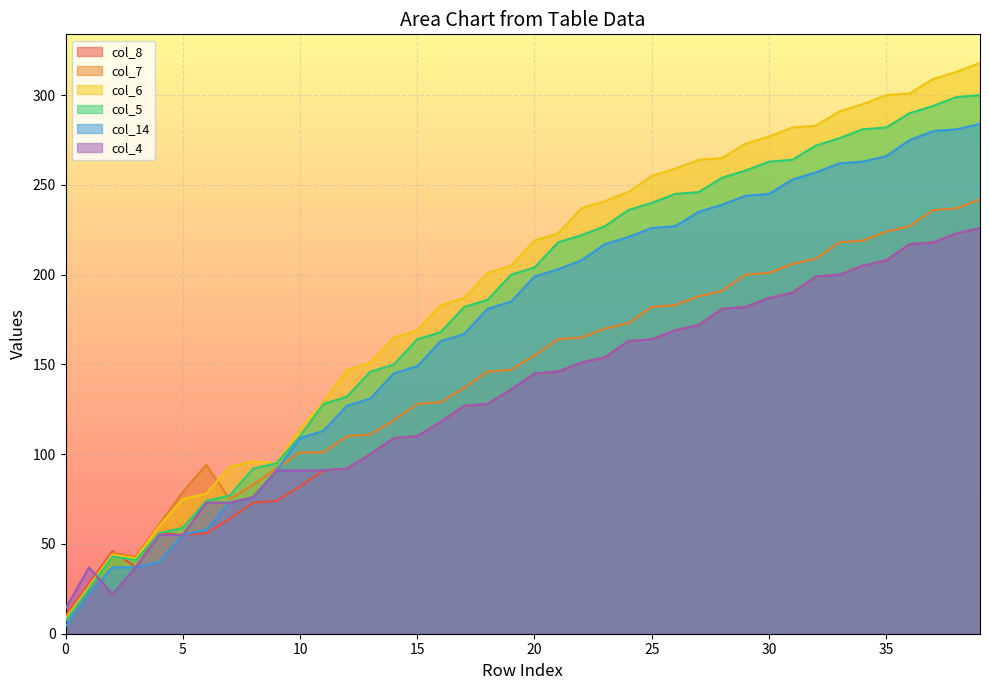

What is the minimum value for col_4?

14